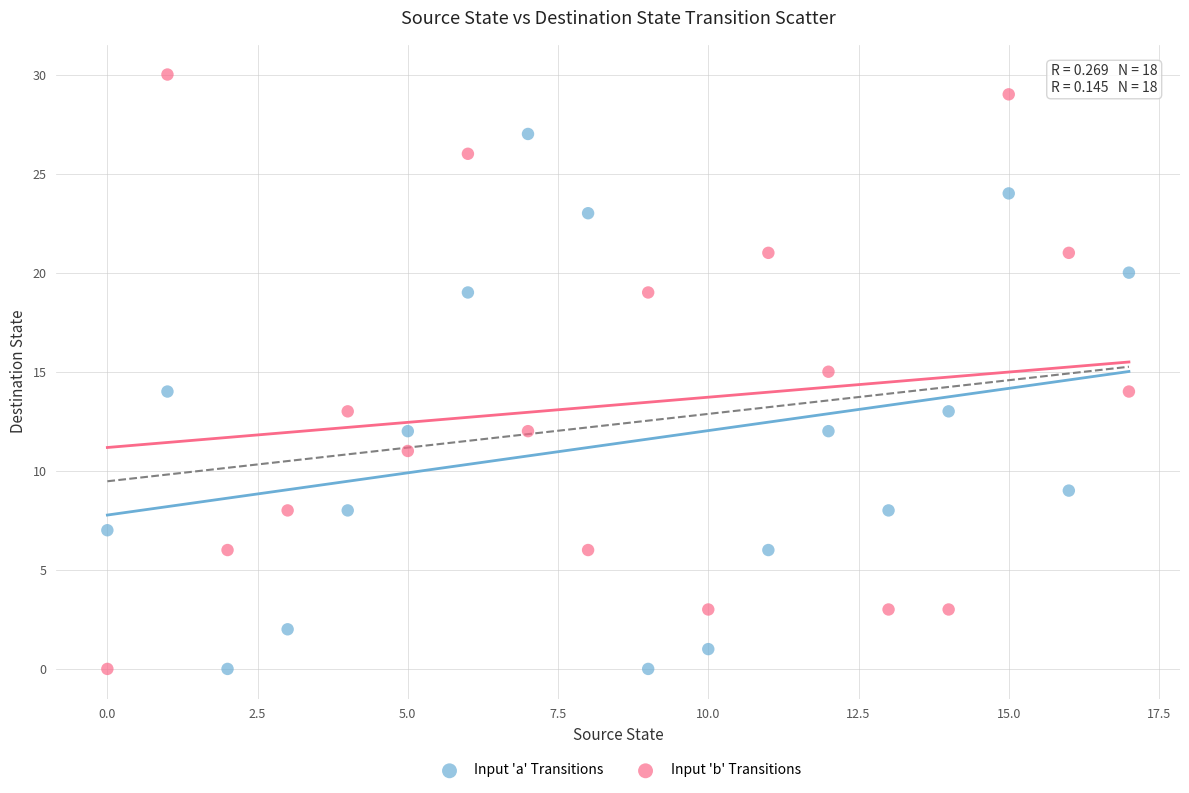

Which series has the widest spread of Y values?

Input 'b' Transitions